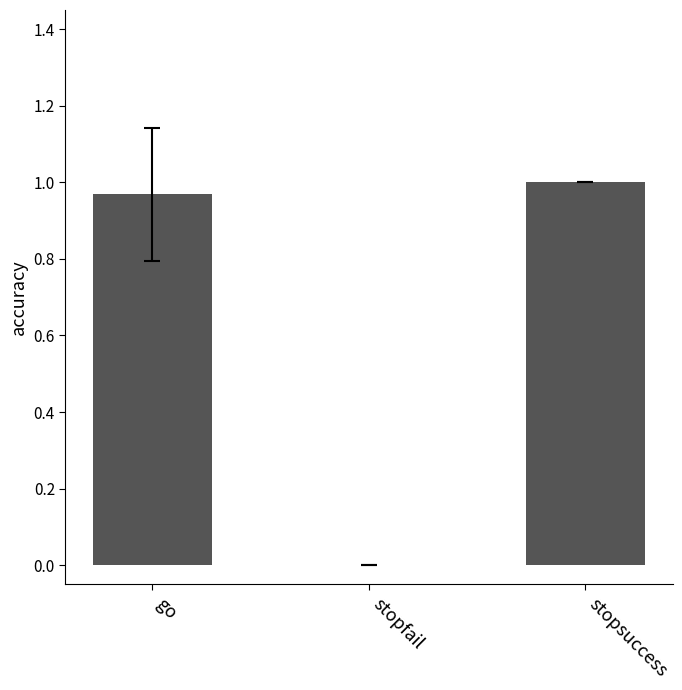

At which category does the chart reach its peak across all series?

stopsuccess